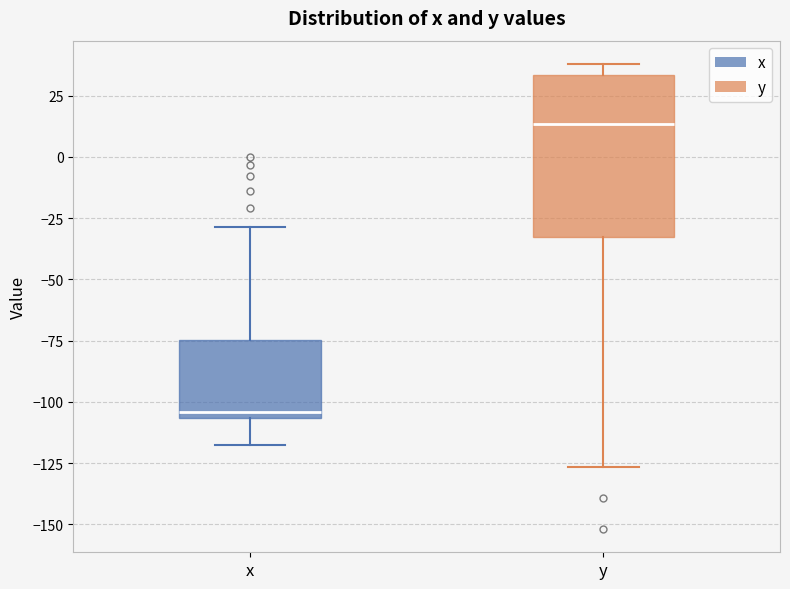

Where is the upper edge of the box for y on the y-axis? The values are not printed on the chart, so give them approximately, as read against the axis.

35